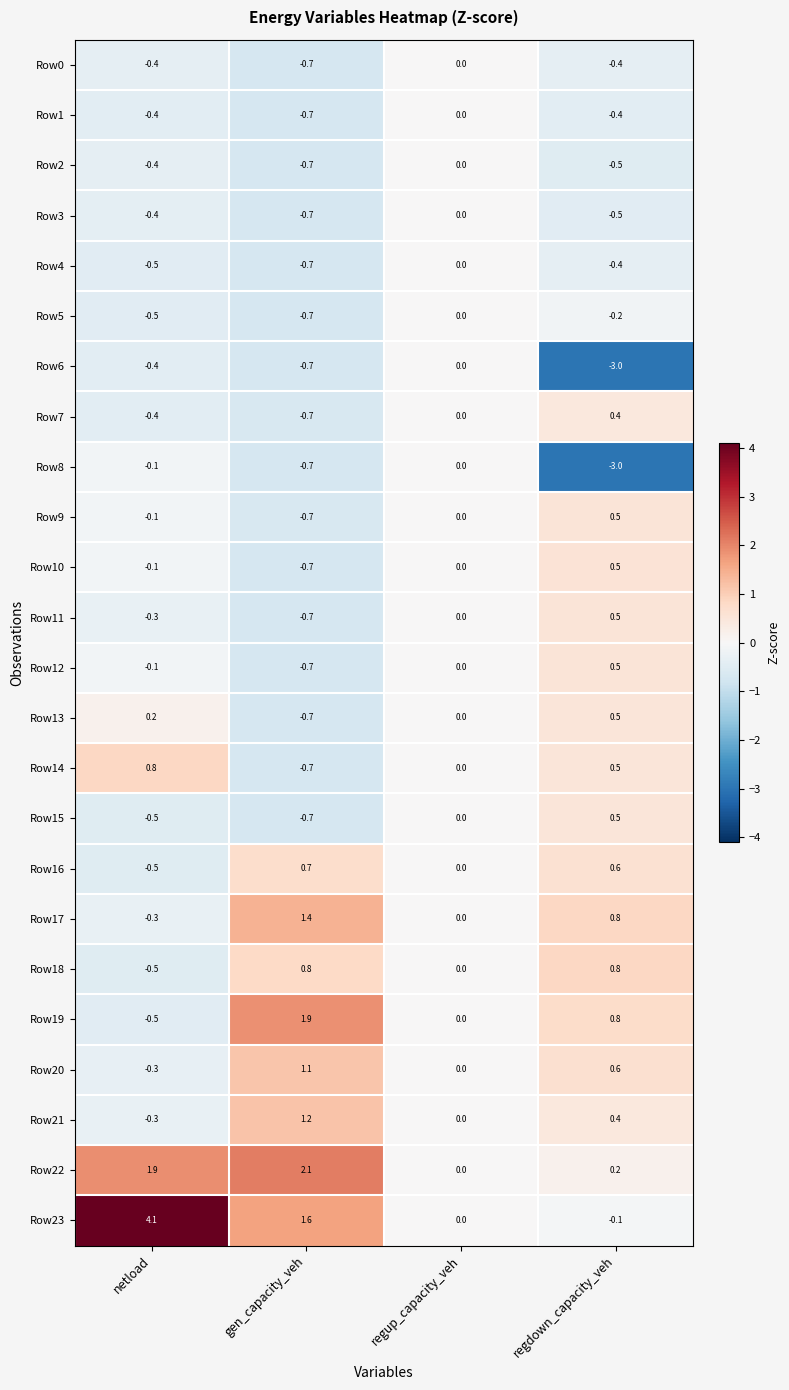

True or false: Row16 has a value of -0.5 at netload.

True